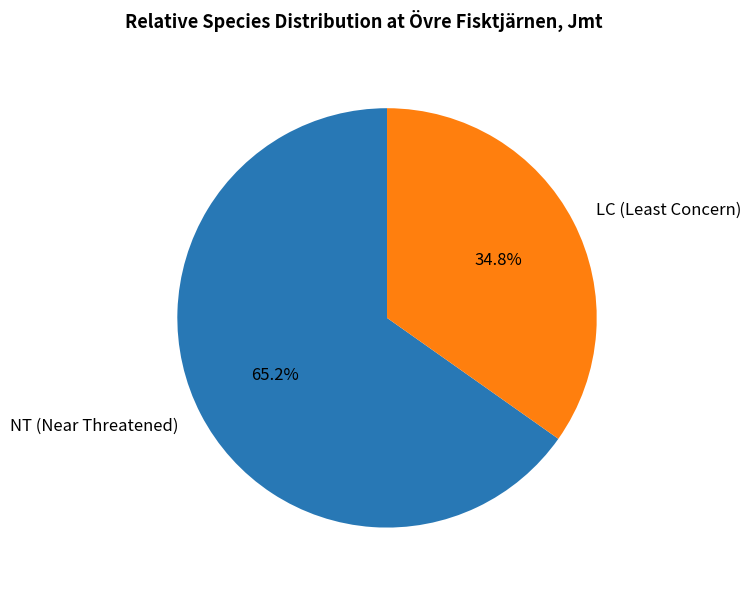

Count the number of slices in the pie.

2